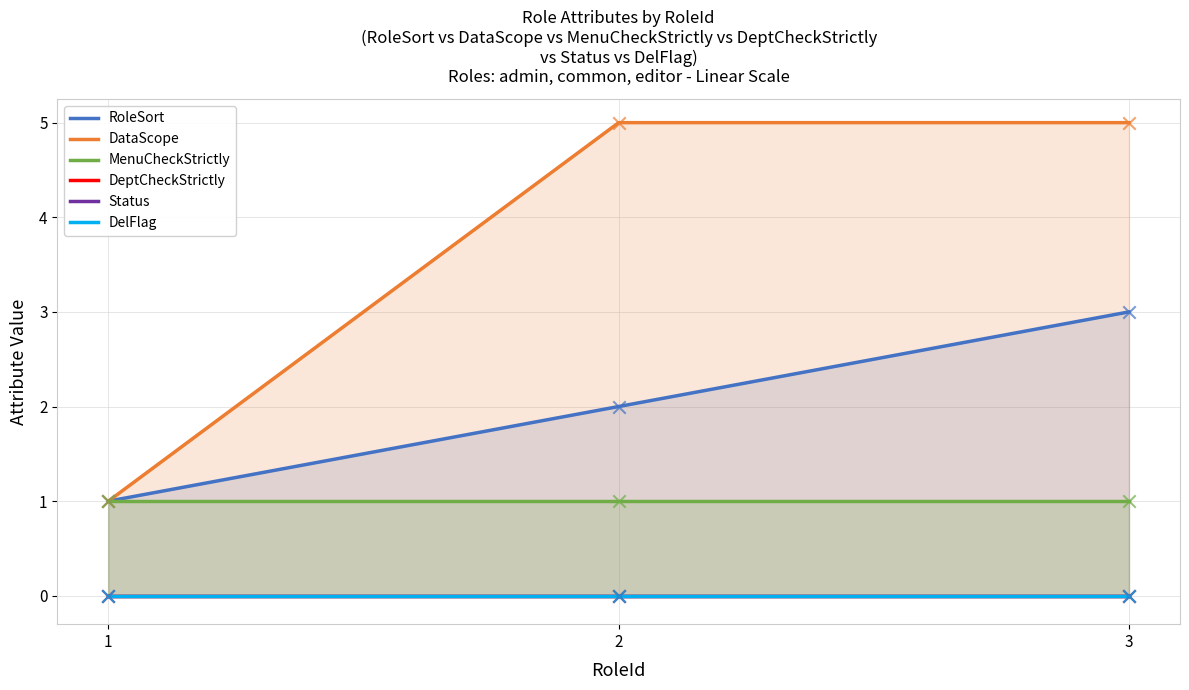

At which category is the sum across all series the highest?

3